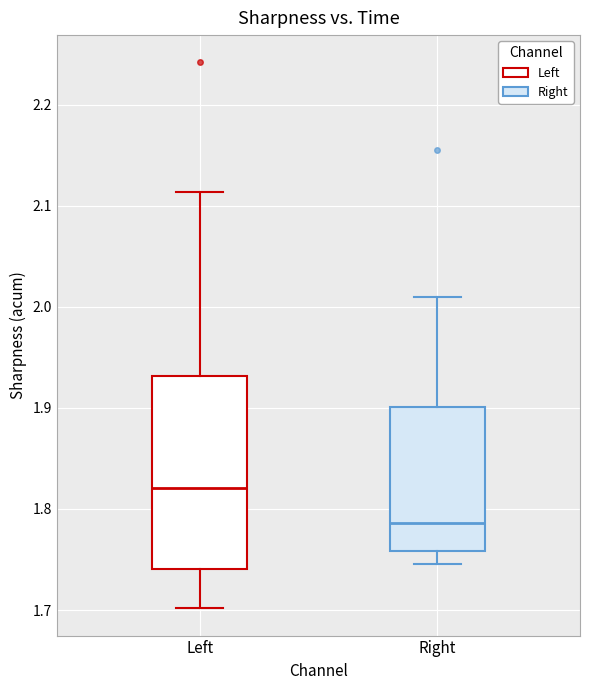

Which box's median line is the lowest?

Right